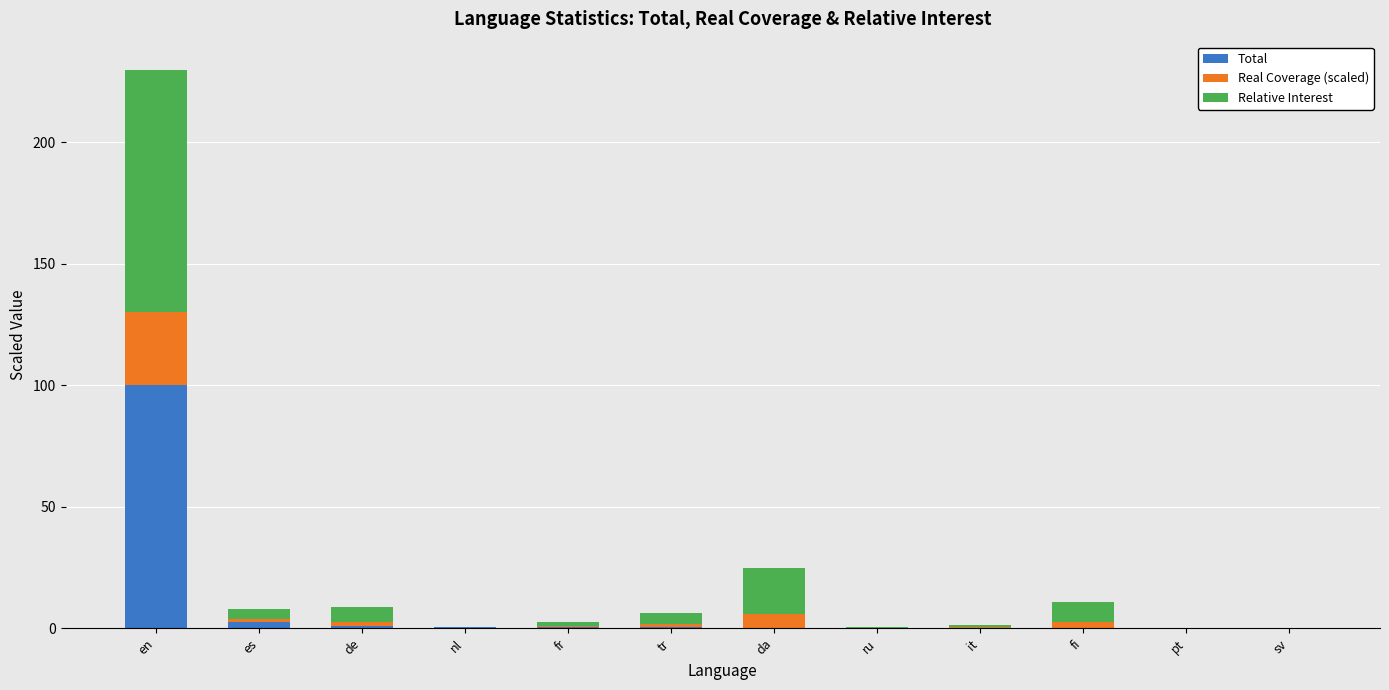

At which category is the sum across all series the highest?

en